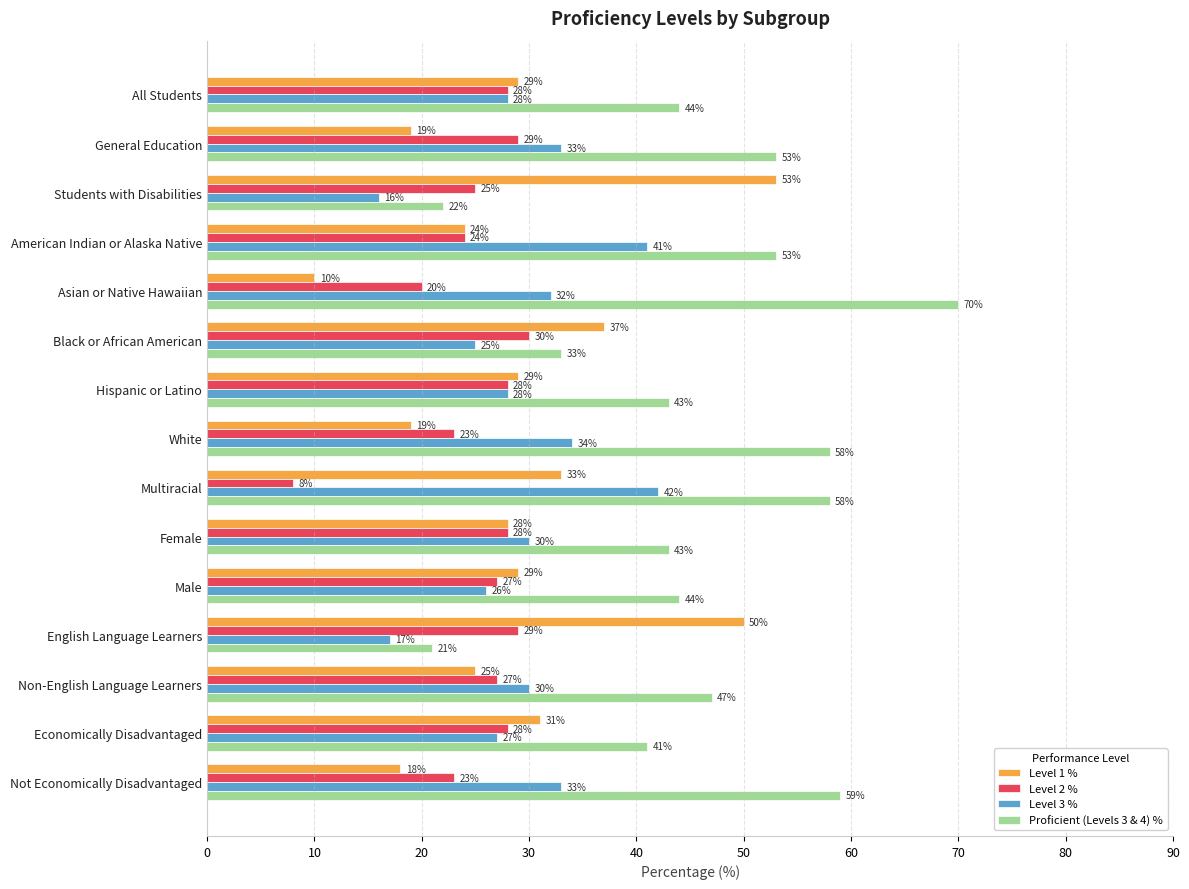

Count the number of categories in the chart.

15